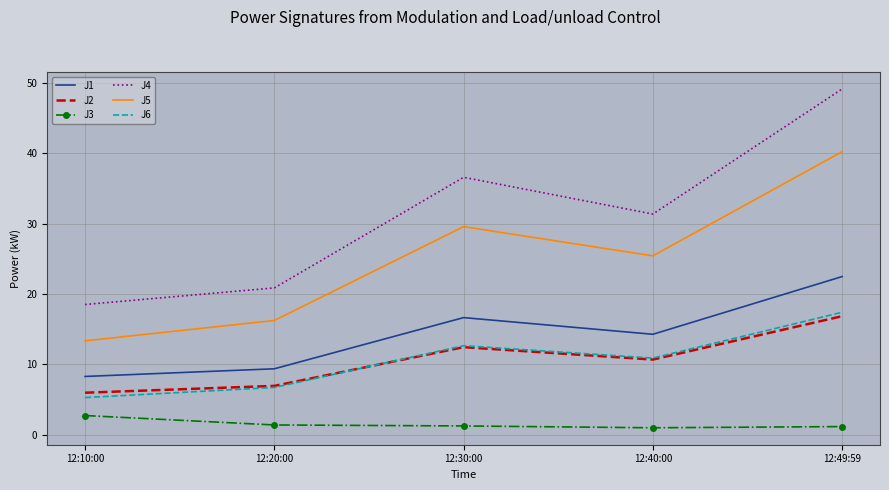

What is the minimum value for J2?

6.0